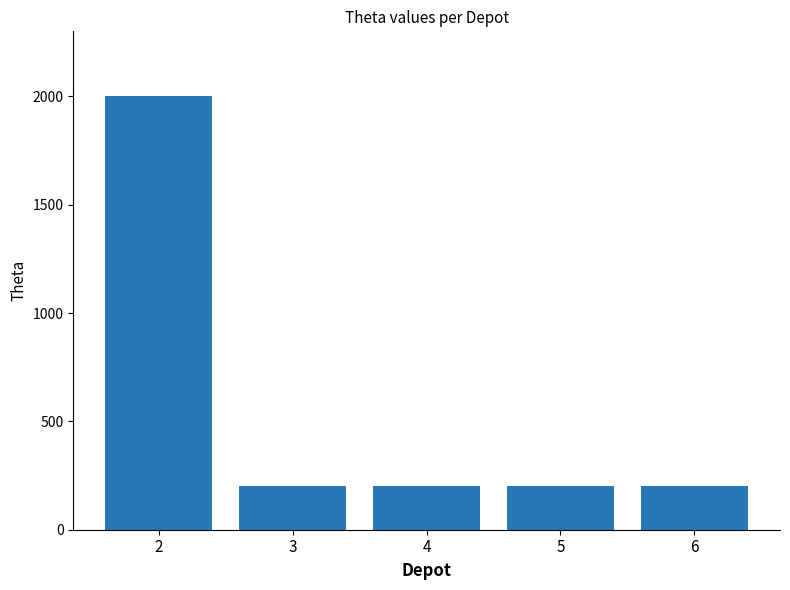

Which category has the highest value across all series?

2